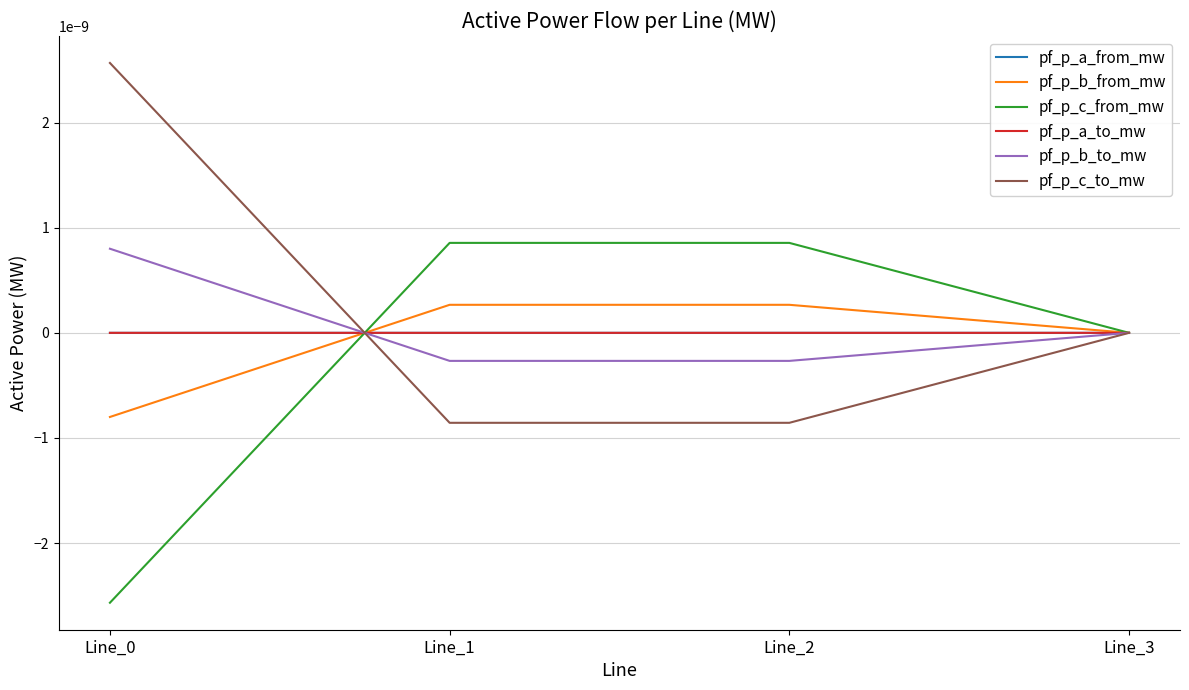

How many lines are shown in the chart?

6